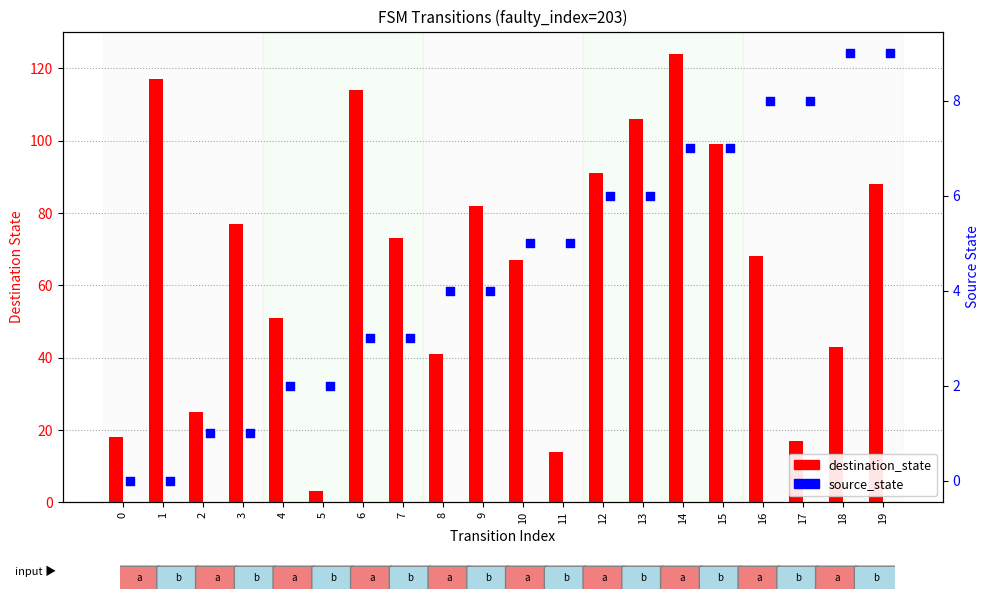

Which series has the largest Y range (max minus min)?

destination_state